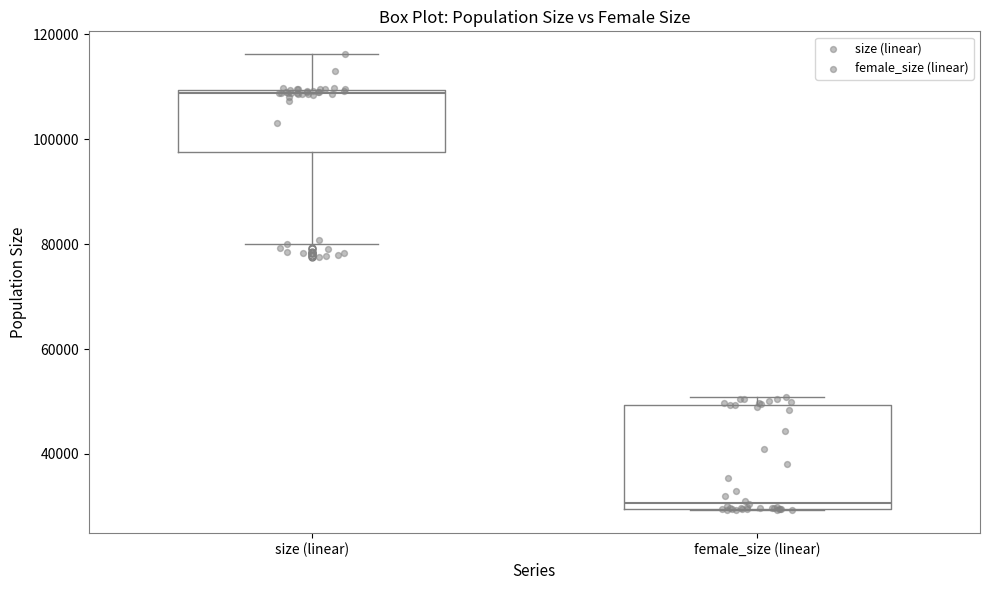

Reading left to right, transcribe this box plot: for each box, give where its median line is, the range the box spans, and where its two whiskers end, as read against the y-axis. The values are not printed on the chart, so give them approximately, as read against the axis.

size (linear): median 108000, box 98000 to 110000, whiskers 80000 to 116000
female_size (linear): median 30000 (just above the box's lower edge), box 30000 to 50000, whiskers 30000 to 50000 (just above the box's upper edge)